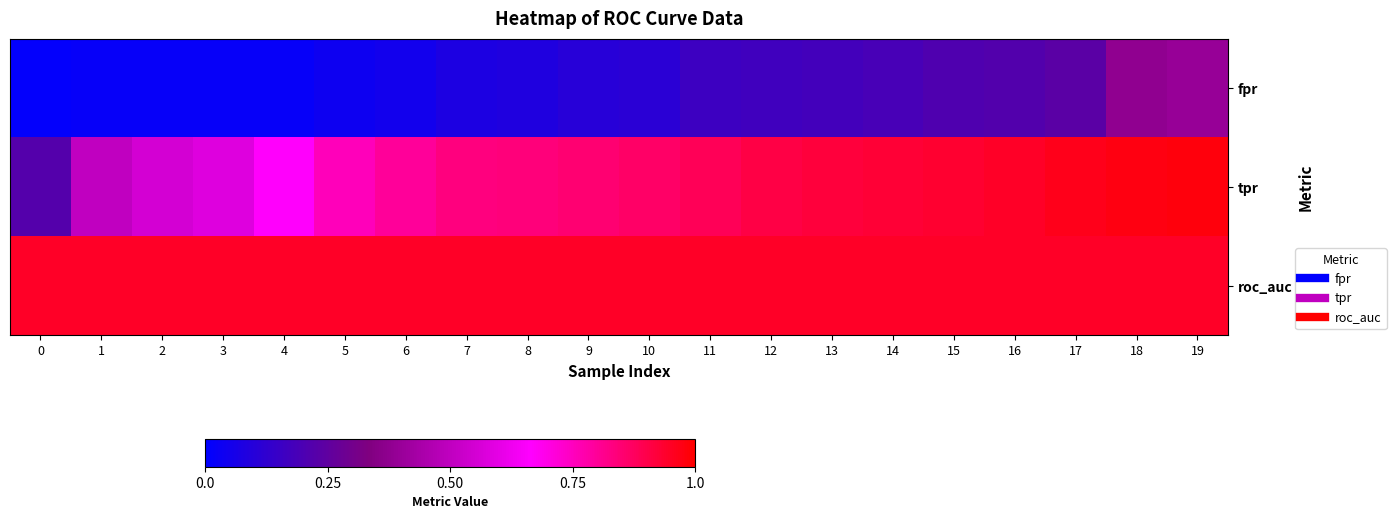

What is the difference between the highest and lowest values at 8?

0.9